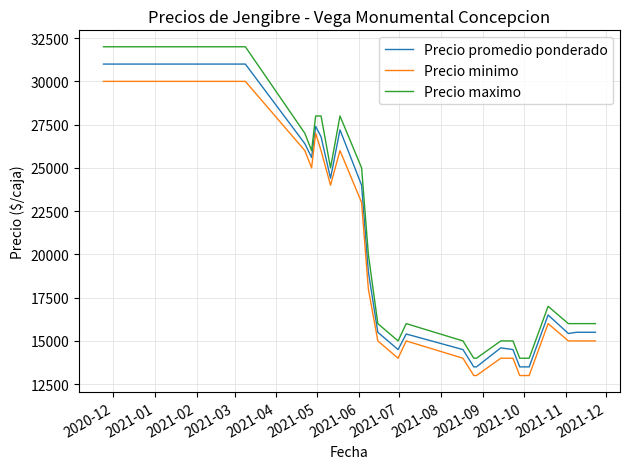

Is this an area chart (filled region under the line)?

No